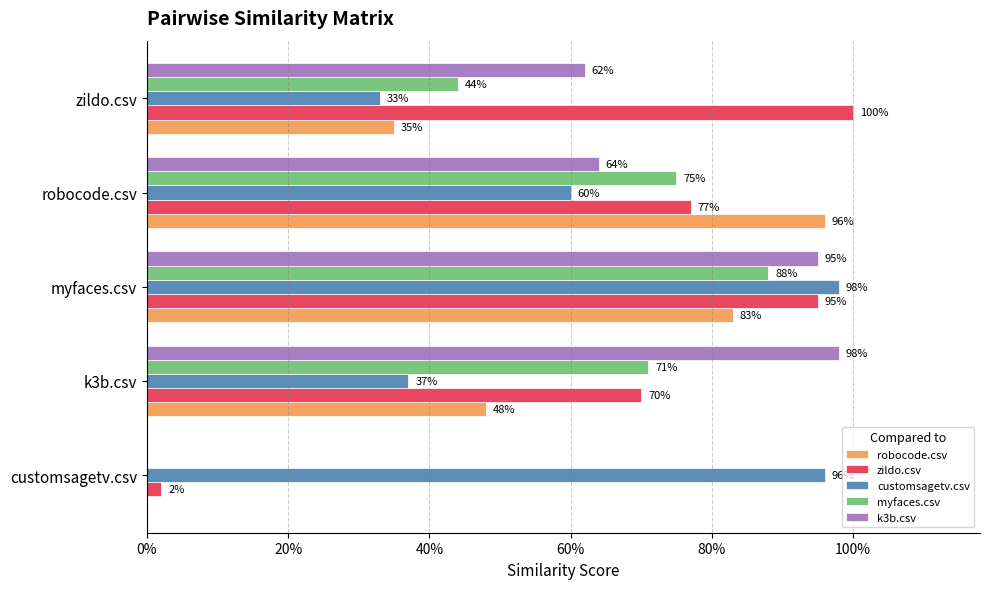

What are all the series names shown in the legend?

robocode.csv, zildo.csv, customsagetv.csv, myfaces.csv, k3b.csv